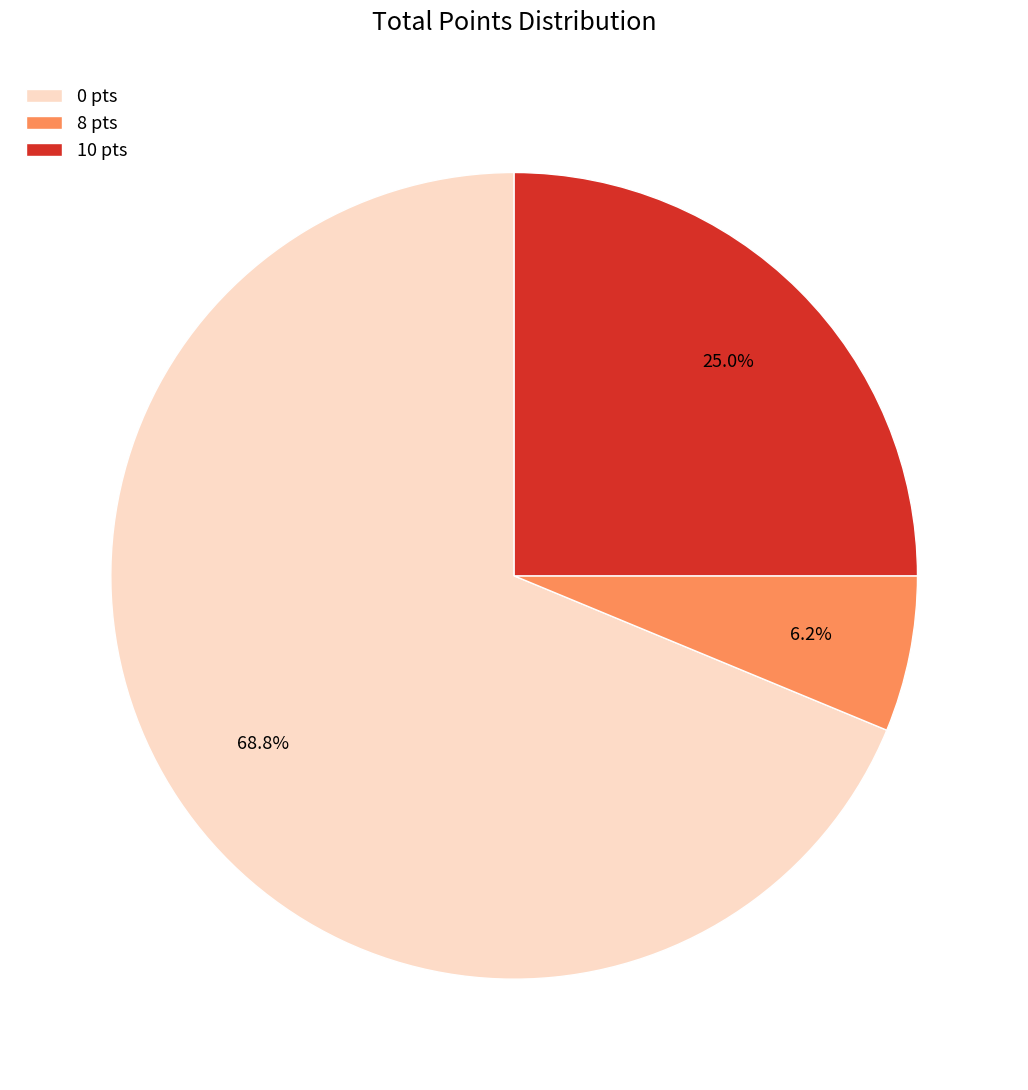

Which slice represents more than half of the pie?

0 pts